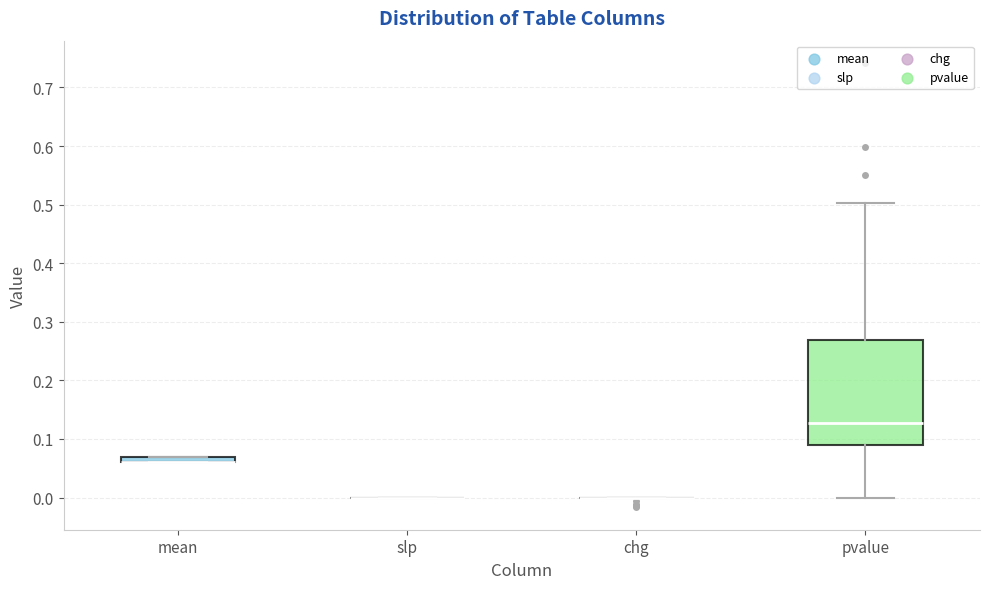

Which box is the tallest, from its lower edge to its upper edge?

pvalue